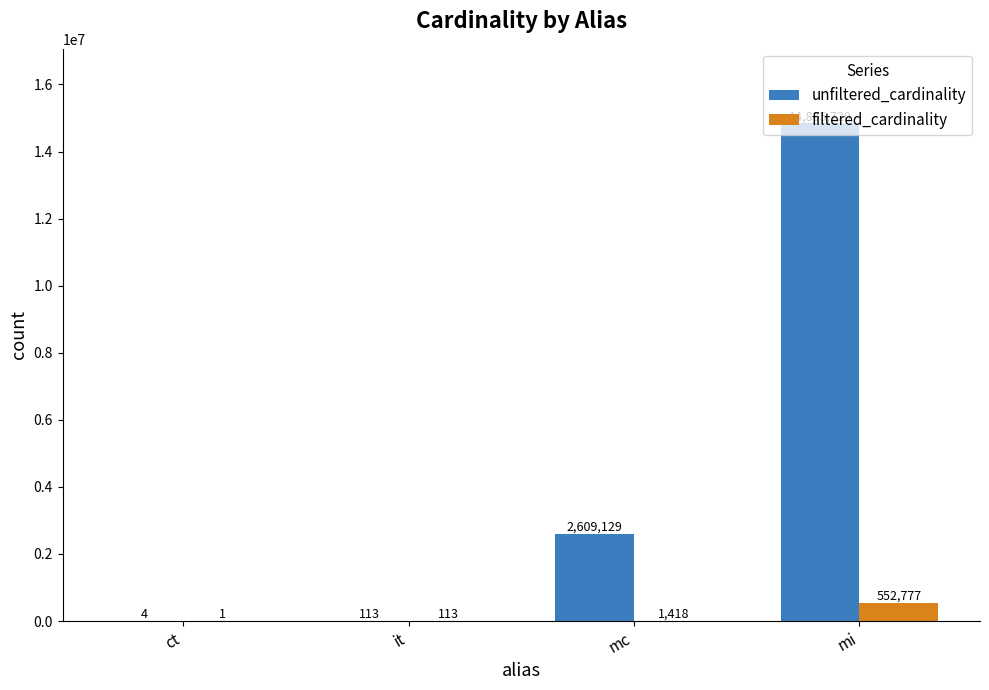

What is the approximate value of unfiltered_cardinality at mi?

14835720